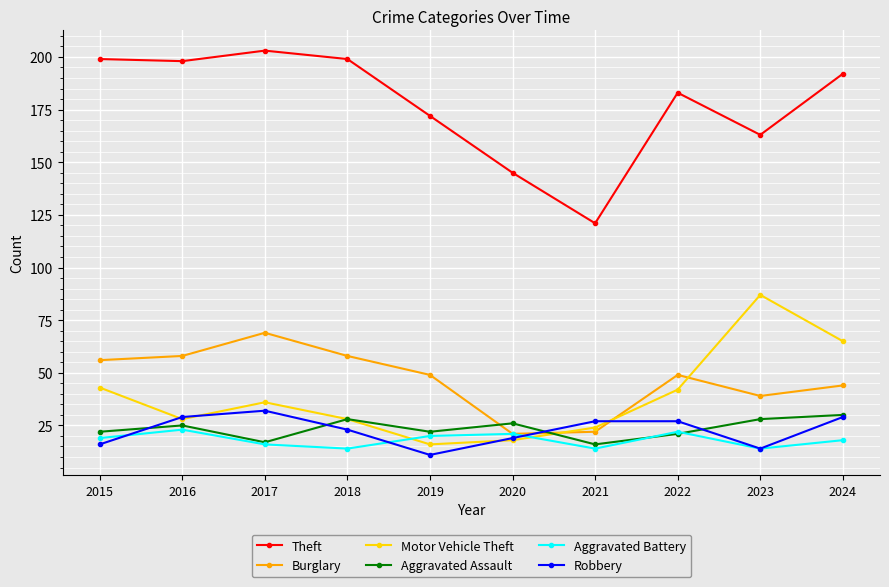

Reading left to right, extract all data points from this chart.

Theft: 2015=199	2016=198	2017=203	2018=199	2019=172	2020=145	2021=121	2022=183	2023=163	2024=192
Burglary: 2015=56	2016=58	2017=69	2018=58	2019=49	2020=21	2021=22	2022=49	2023=39	2024=44
Motor Vehicle Theft: 2015=43	2016=28	2017=36	2018=28	2019=16	2020=18	2021=24	2022=42	2023=87	2024=65
Aggravated Assault: 2015=22	2016=25	2017=17	2018=28	2019=22	2020=26	2021=16	2022=21	2023=28	2024=30
Aggravated Battery: 2015=19	2016=23	2017=16	2018=14	2019=20	2020=21	2021=14	2022=22	2023=14	2024=18
Robbery: 2015=16	2016=29	2017=32	2018=23	2019=11	2020=19	2021=27	2022=27	2023=14	2024=29